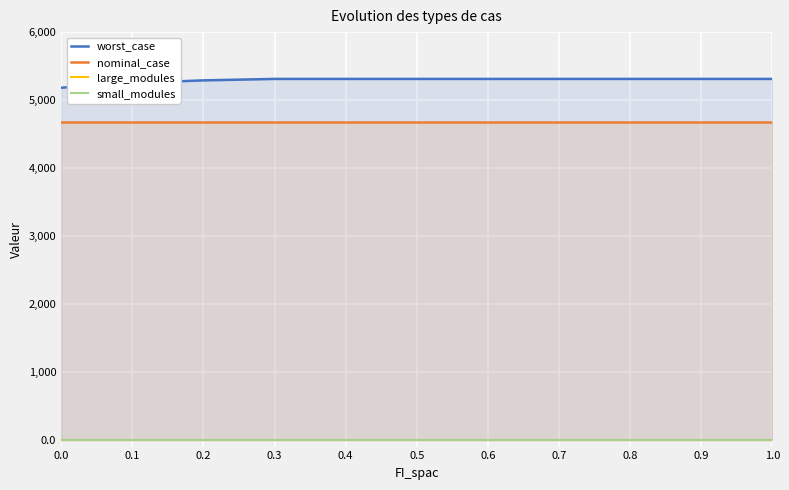

At which category is the sum across all series the highest?

0.3